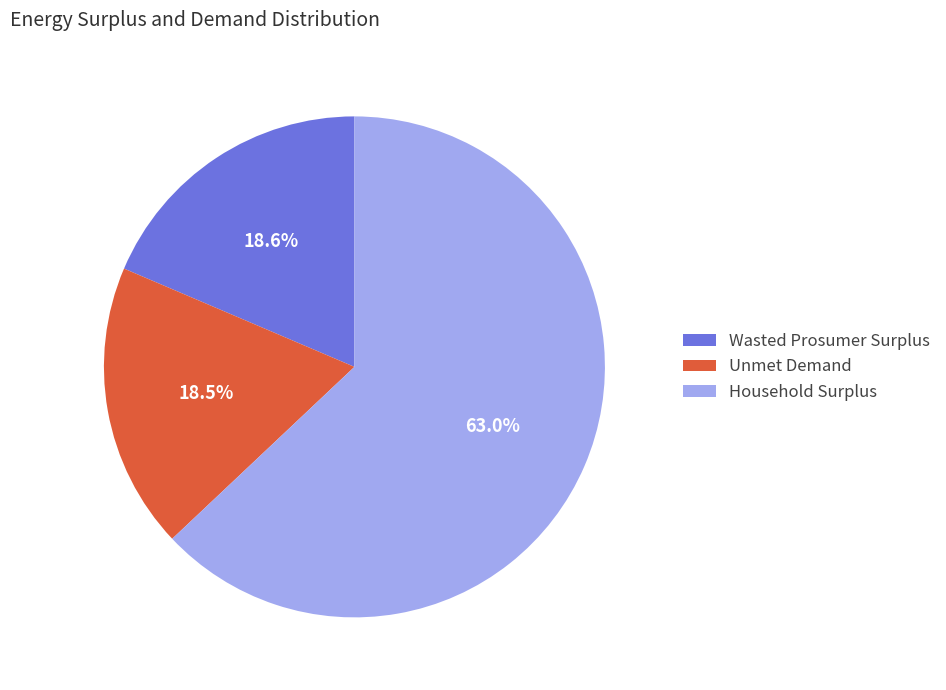

Which category accounts for the majority?

Household Surplus